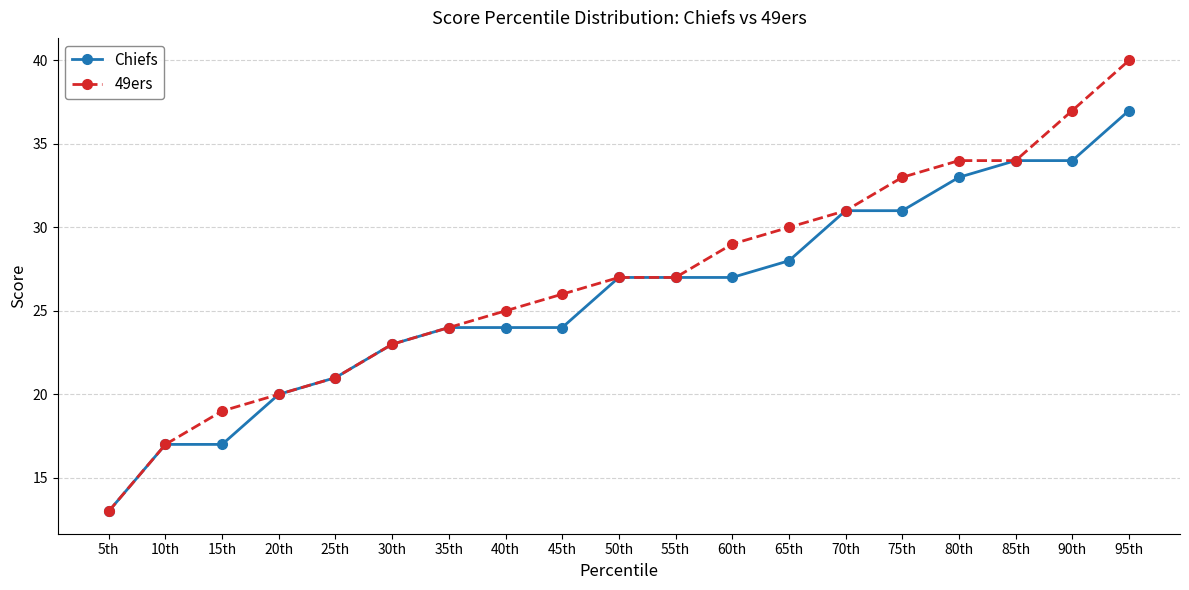

What is the label of the 15th point from the left?

75th